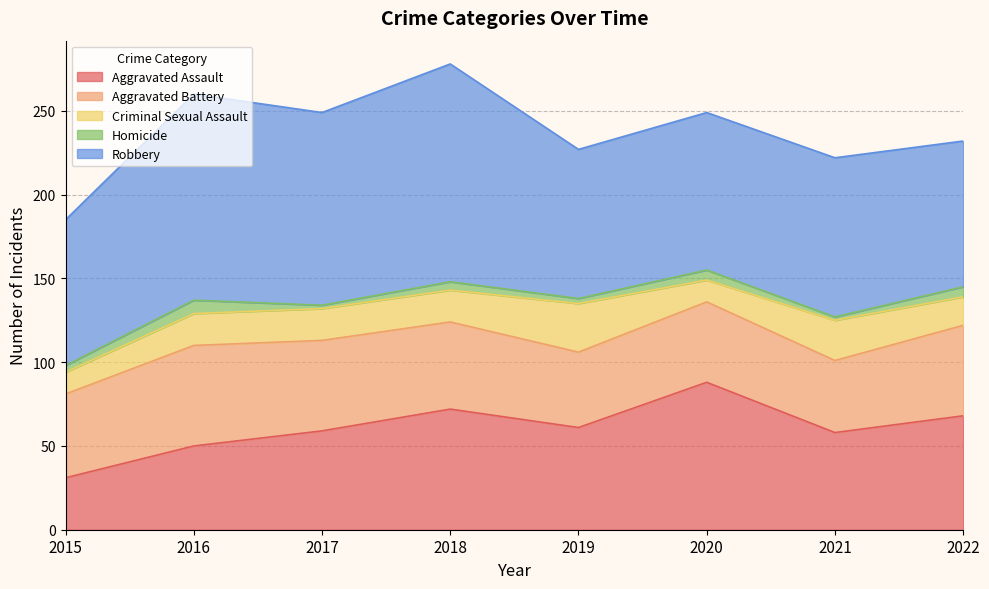

How many data points in Homicide are above 5?

3